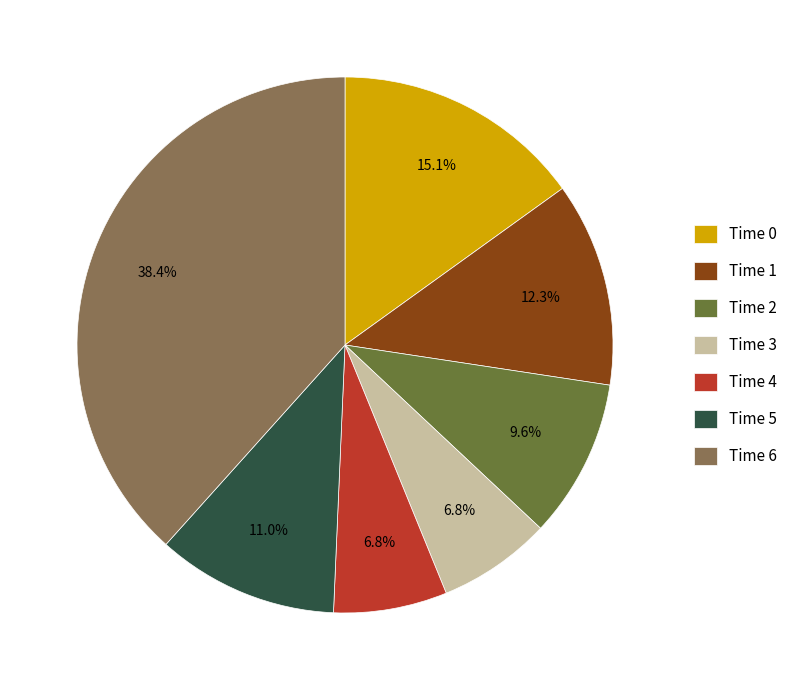

Does any single category account for the majority?

No